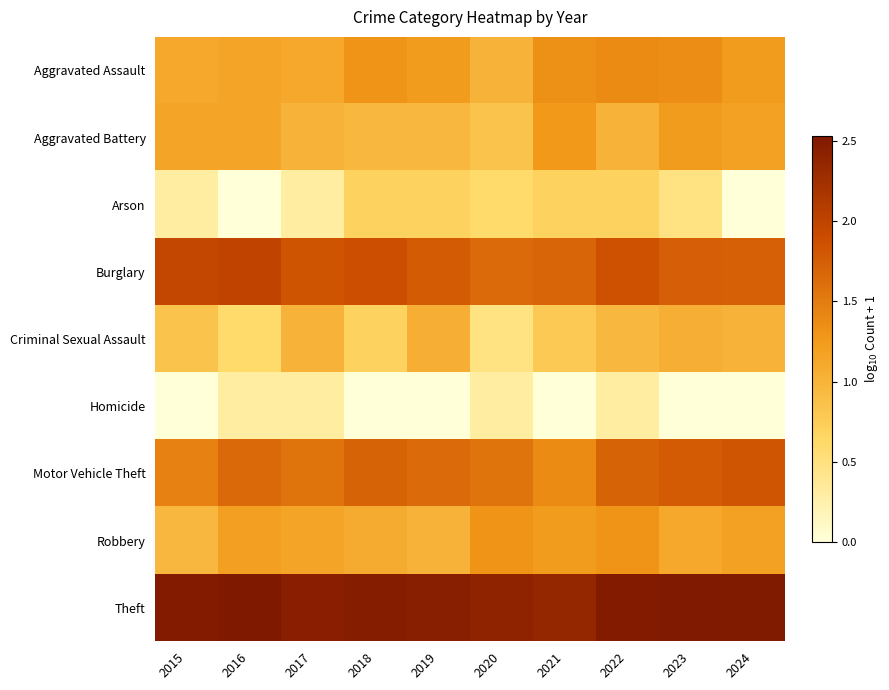

Which series has the largest range (max minus min)?

Arson